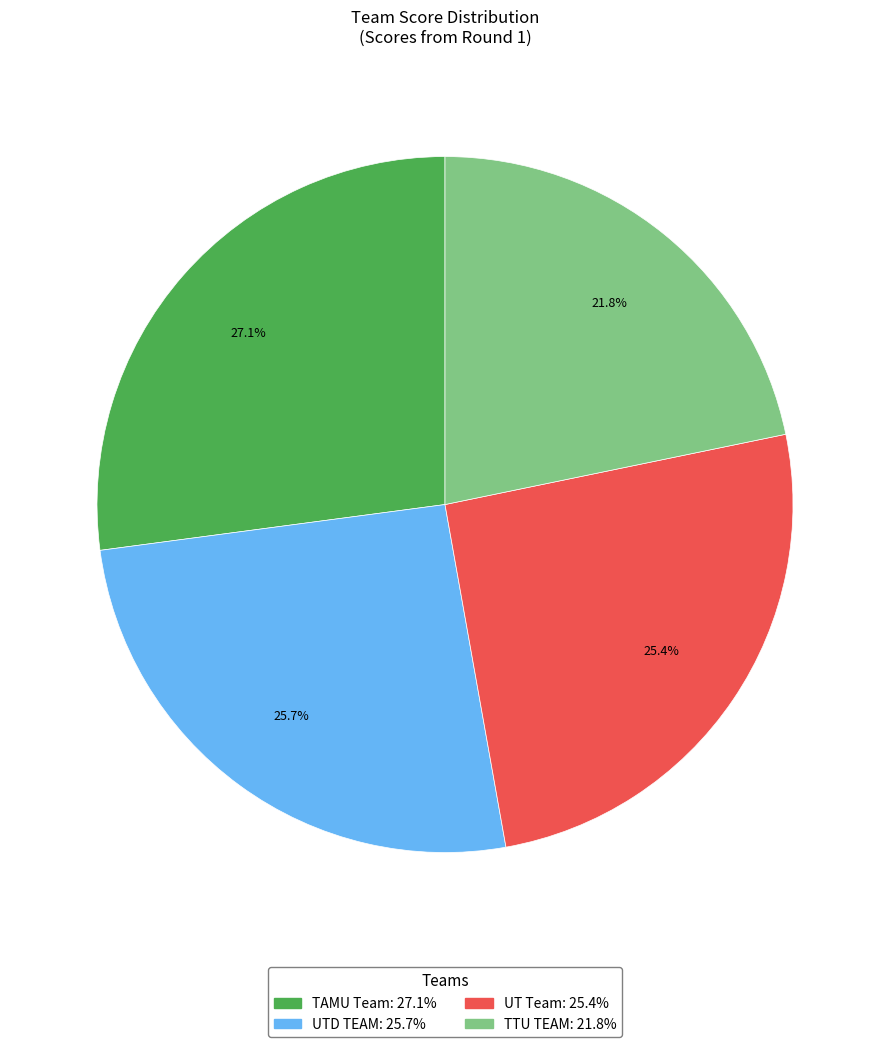

Approximately how many times larger is the value at UTD TEAM compared to UT Team?

1.0